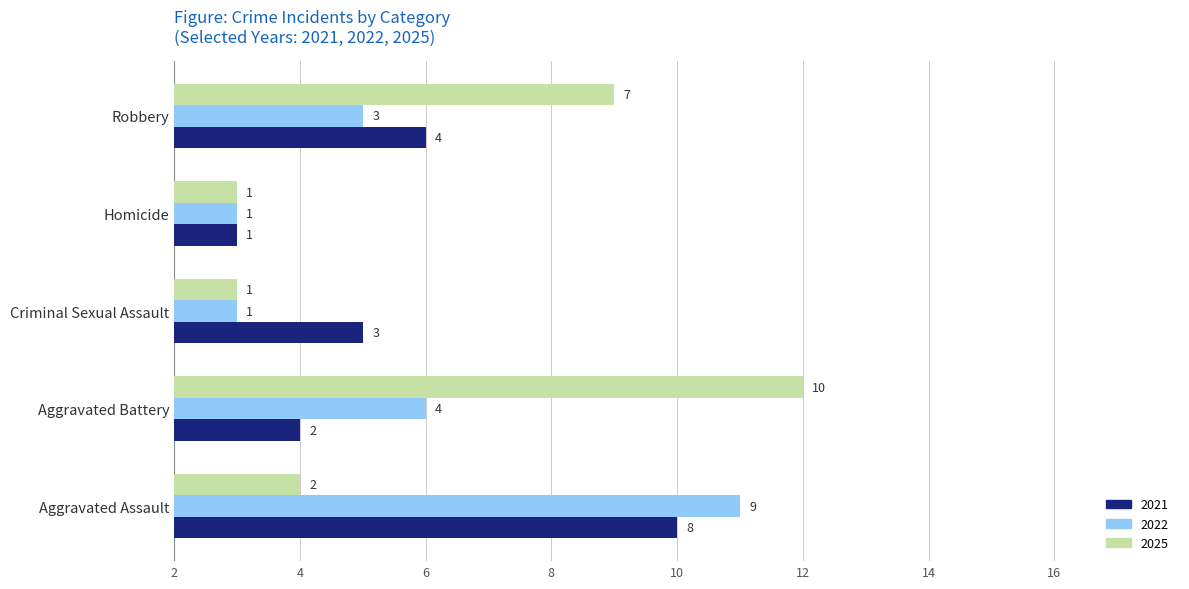

At which category is the sum across all series the highest?

Aggravated Assault